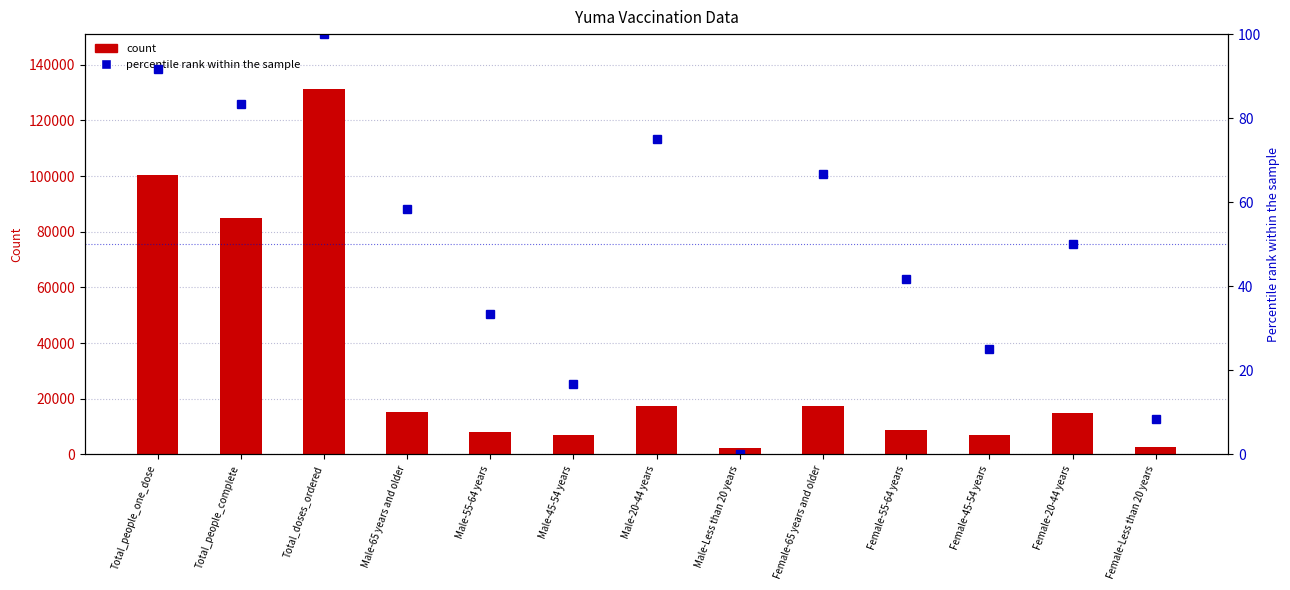

Does the chart contain stacked bars?

No